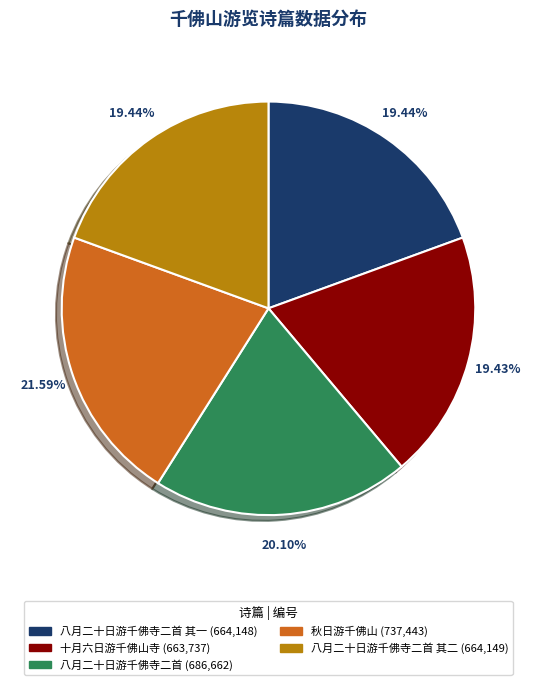

Is there any slice that represents more than half of the pie?

No